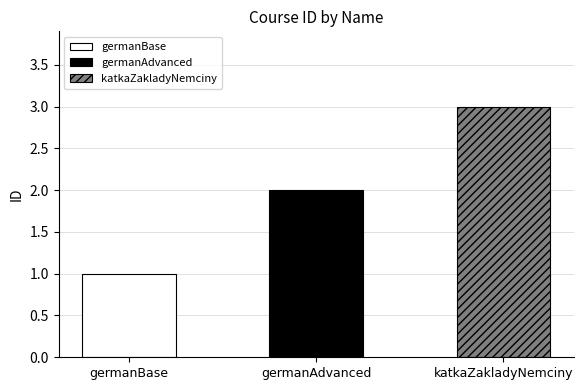

Reading left to right, extract all data points from this chart.

germanBase=1	germanAdvanced=2	katkaZakladyNemciny=3